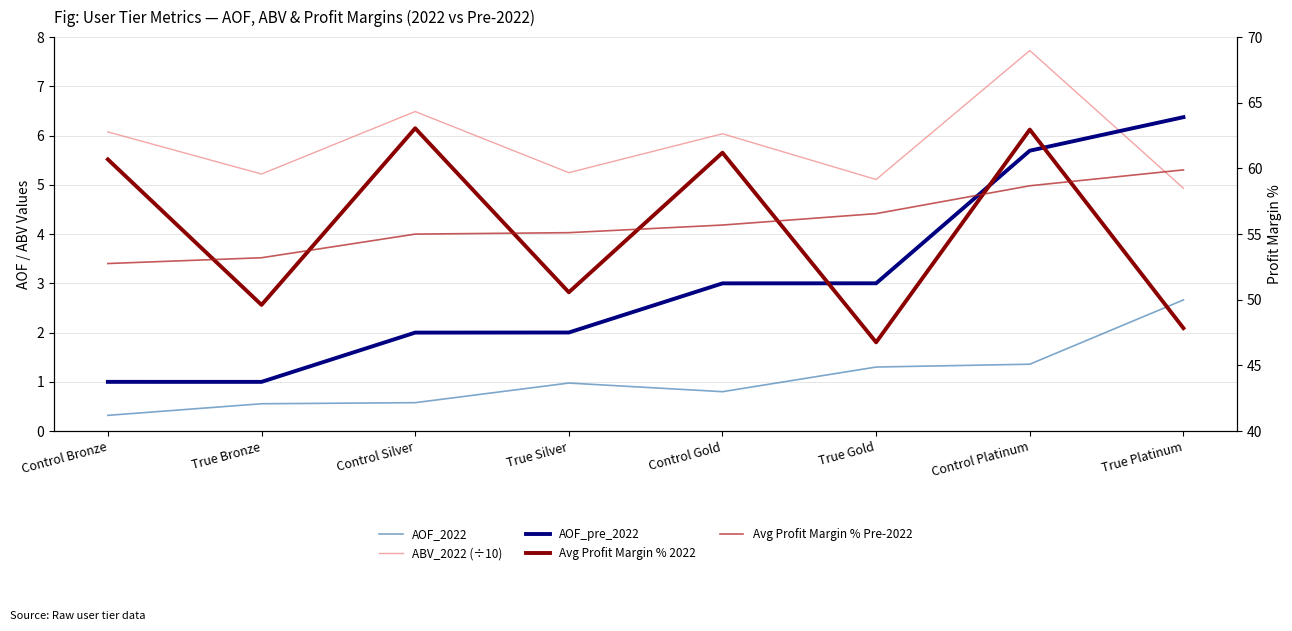

Between Control Platinum and True Platinum, which series saw the biggest shift?

Avg Profit Margin % 2022